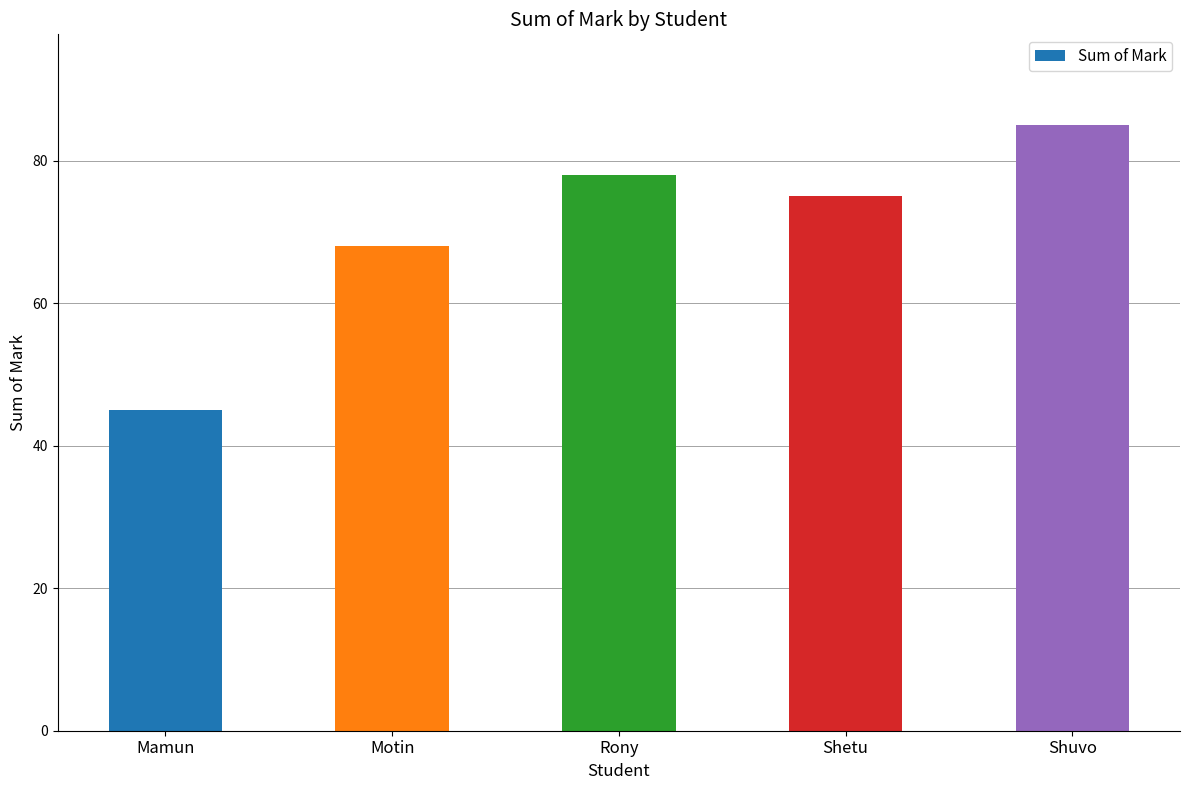

How many bars are there in total?

5